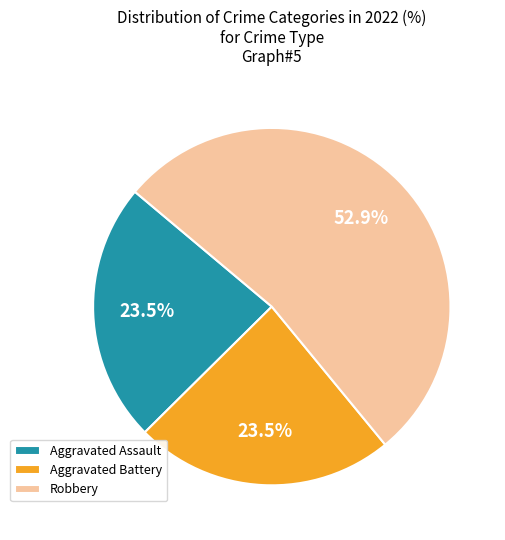

To the nearest percent, what is the difference between the largest and smallest slice percentages?

29%